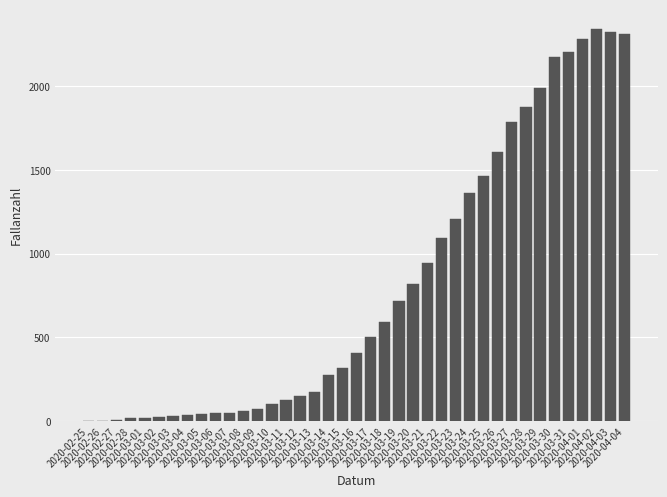

Are the bars horizontal?

No